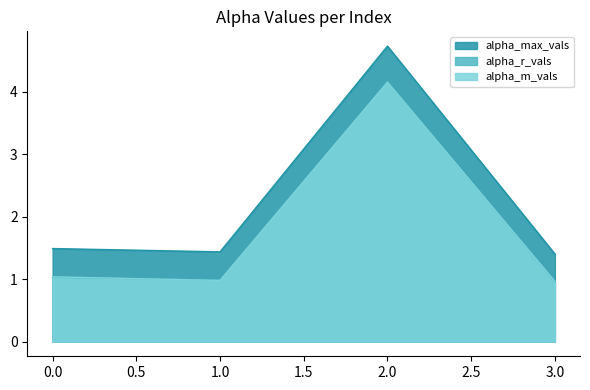

How many values in the alpha_m_vals series are below 1?

2